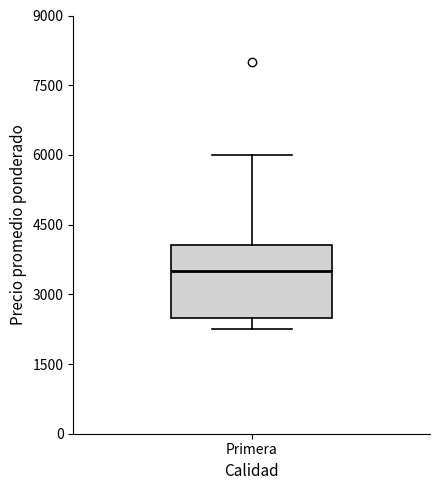

Transcribe this box plot: give where the median line is, the range the box spans, and where the two whiskers end, as read against the y-axis. The values are not printed on the chart, so give them approximately, as read against the axis.

median 3600, box 2600 to 4000, whiskers 2200 to 6000